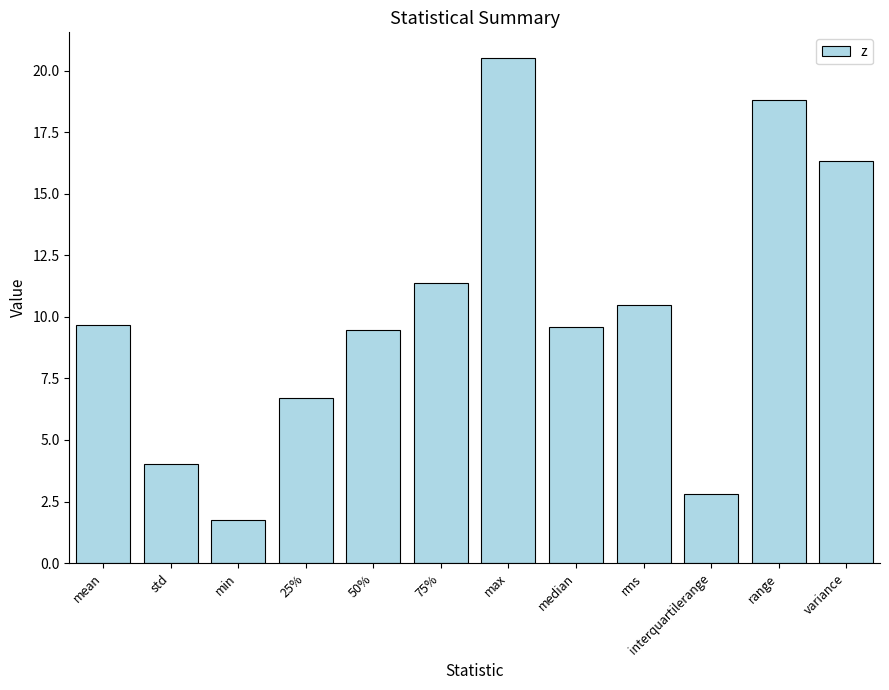

What position from the left is max?

7